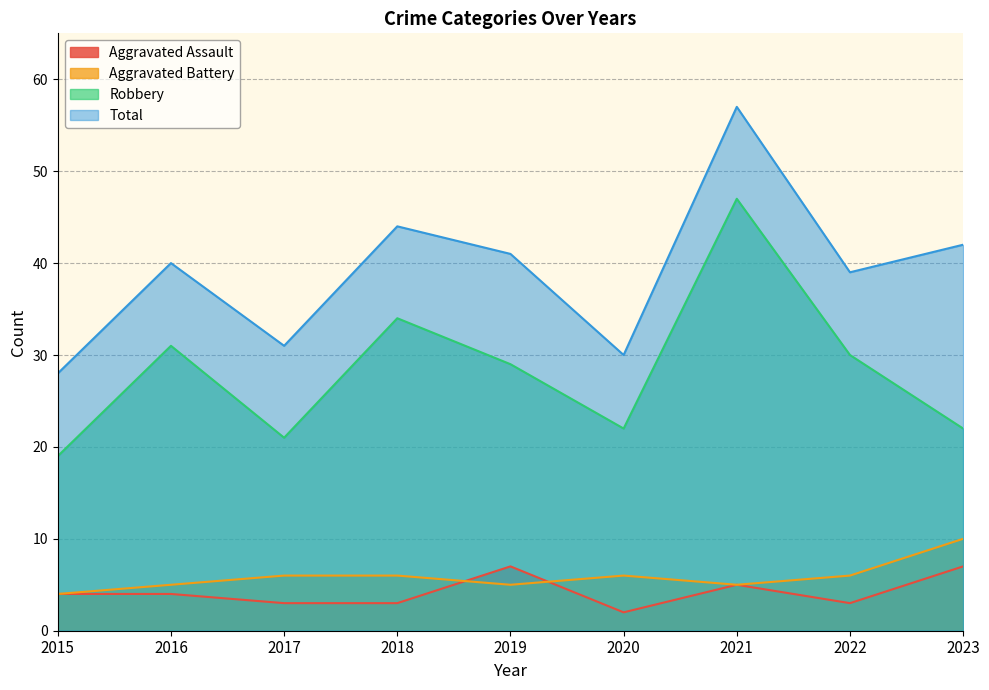

Does the chart have visible grid lines?

Yes